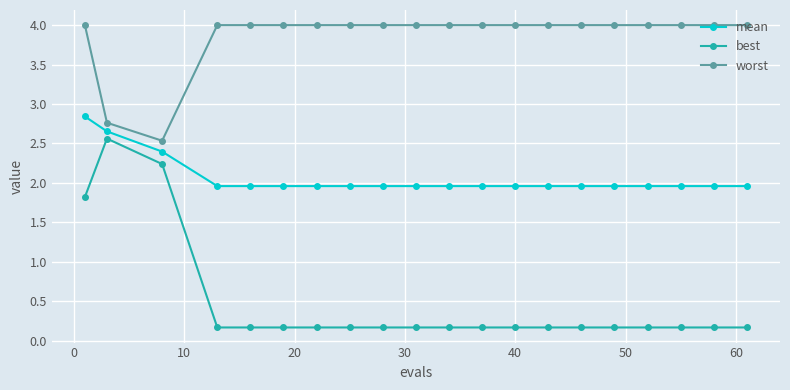

At how many categories does at least one series exceed 1?

20